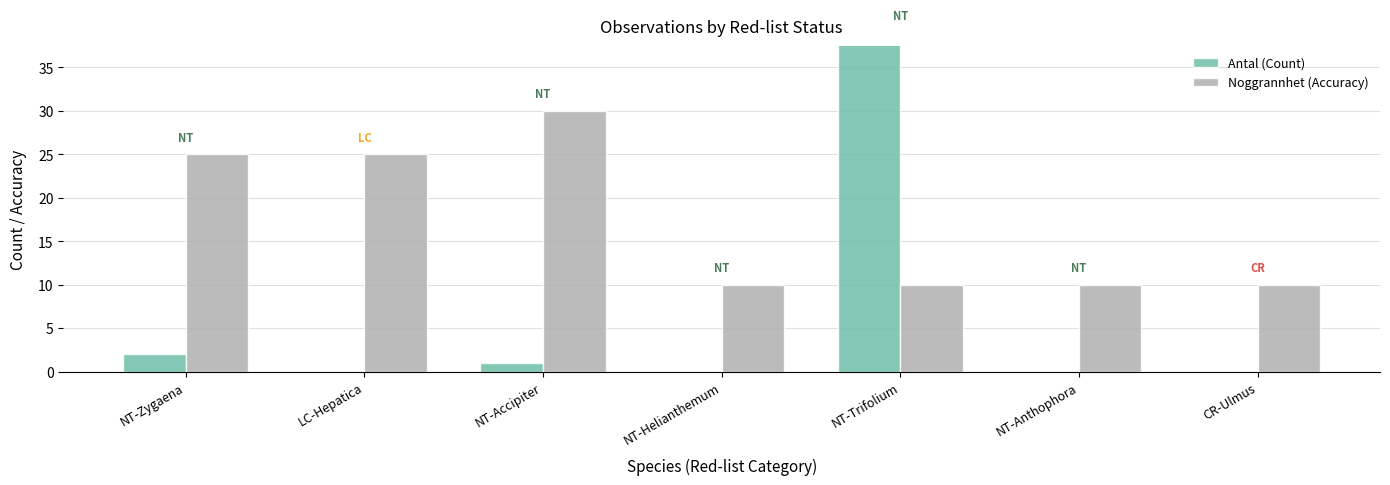

Is it true that Antal (Count) equals -26 at CR-Ulmus?

False